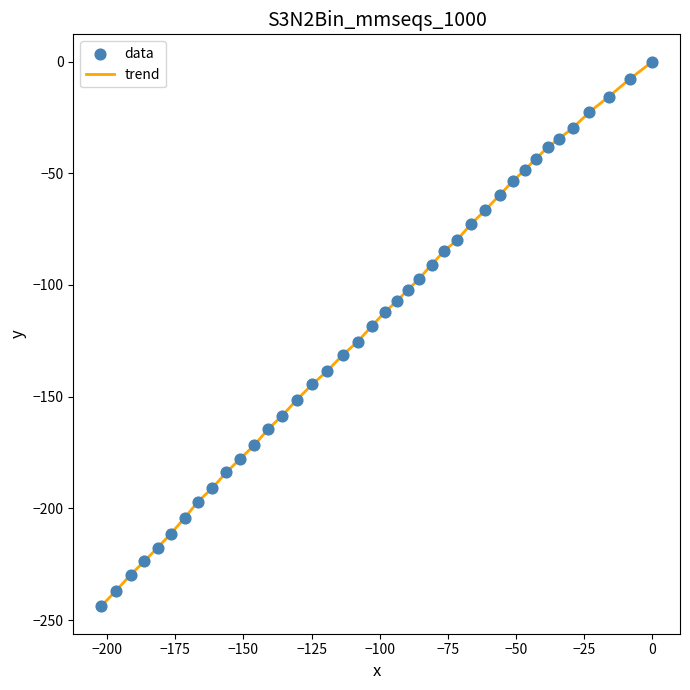

What is the smallest value displayed?

-243.9